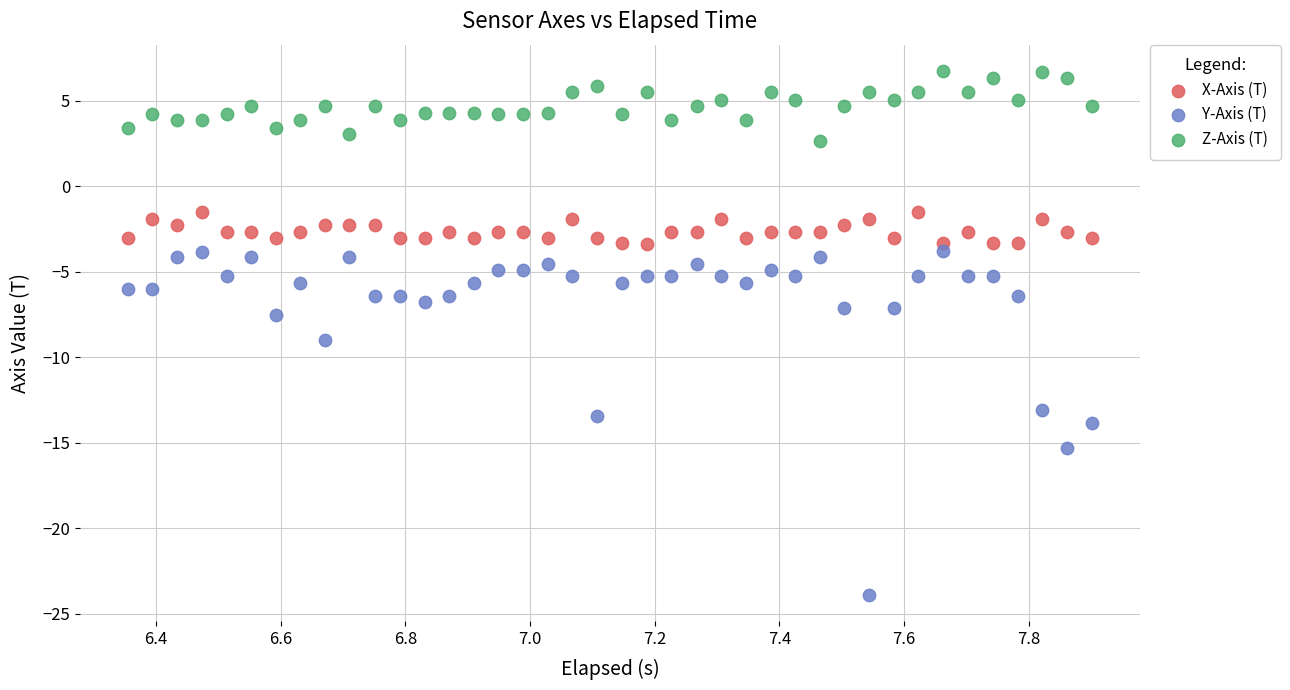

Across all series, what Y value is closest to -8?

-7.5